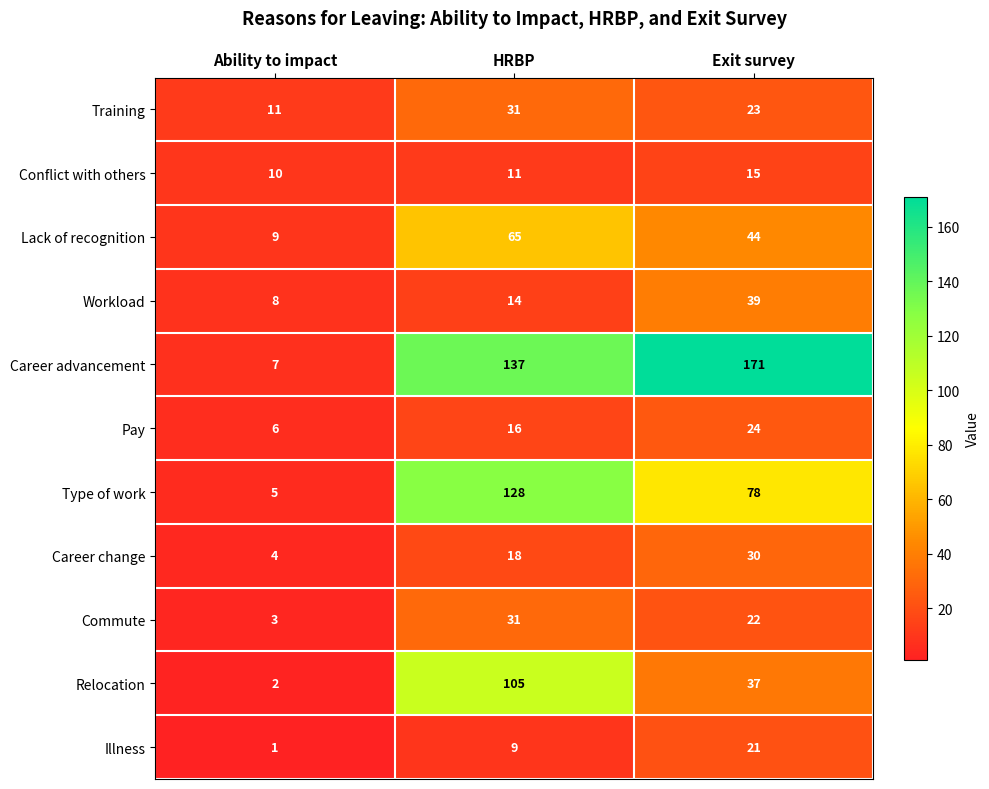

At which label does Career change reach its minimum?

Ability to impact